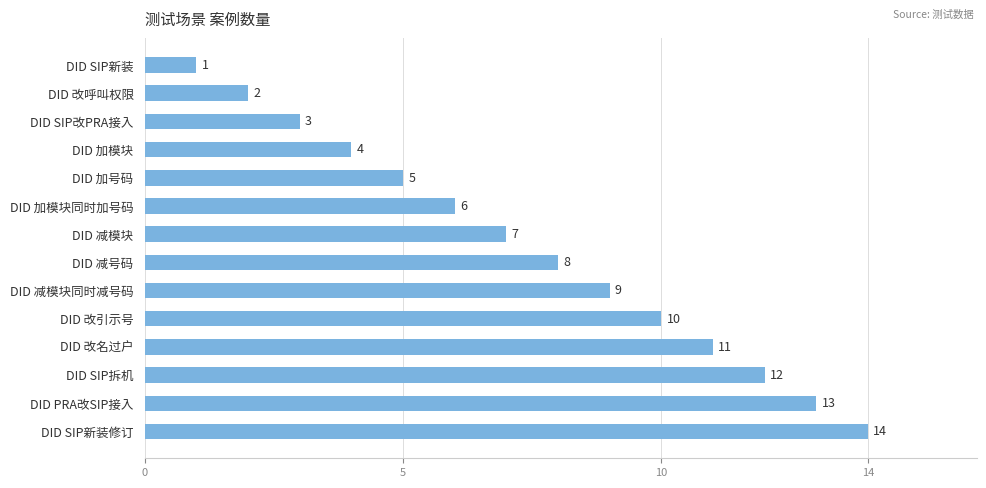

What value does the data have at DID 加号码?

5